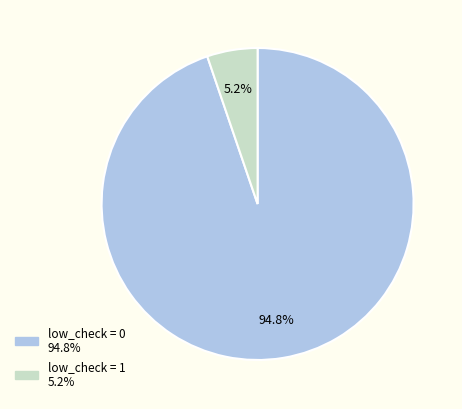

Which has a higher value, low_check = 1 or low_check = 0?

low_check = 0